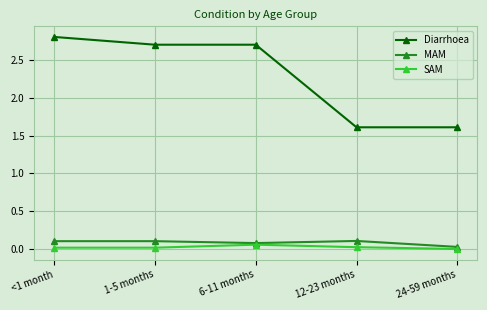

Count the MAM values in the range 0 to 1.

5